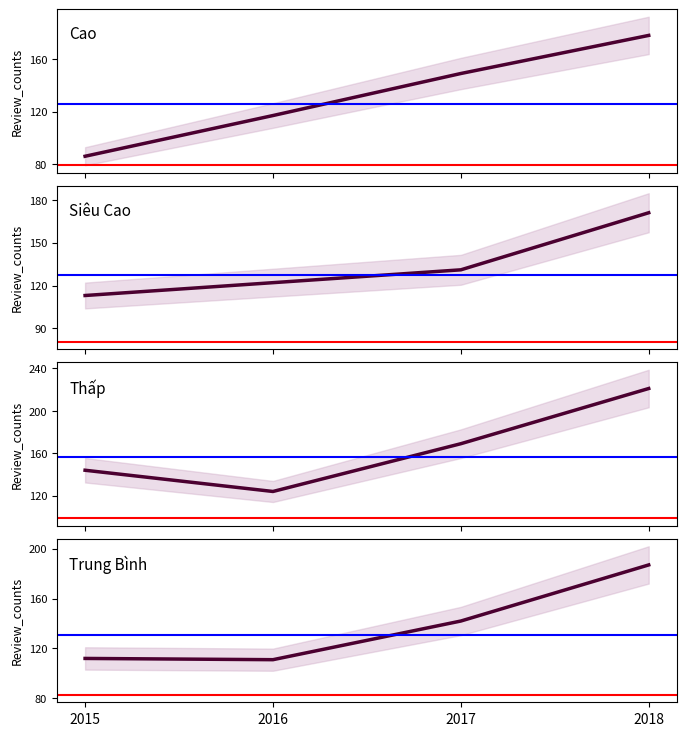

What is the difference between the maximum and second lowest values in the Cao series?

61